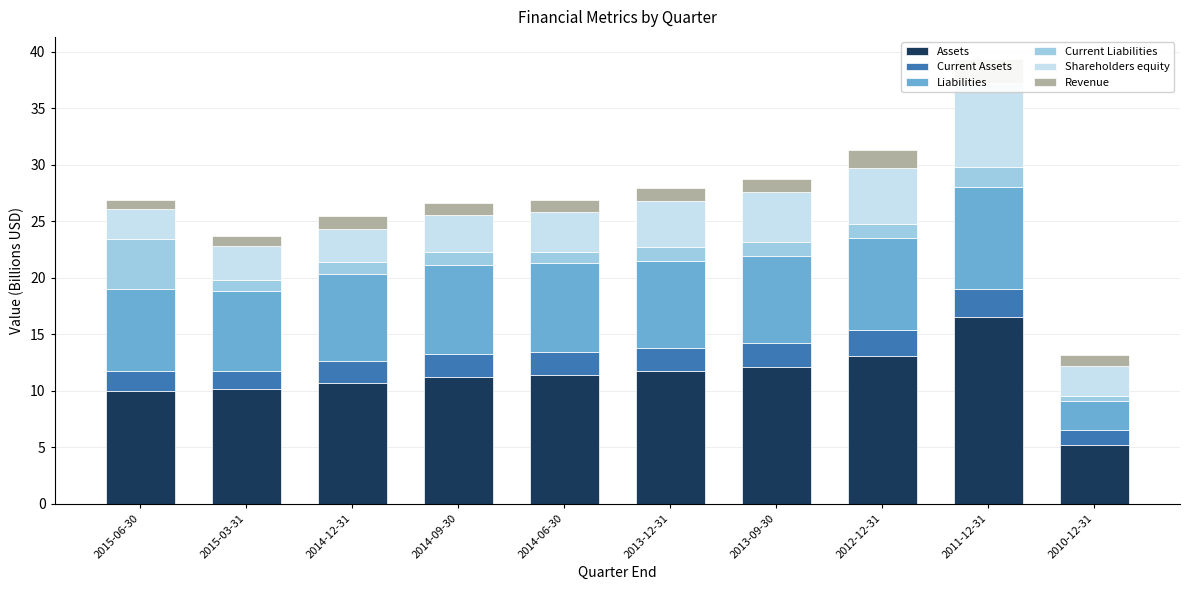

Reading right to left, what are all the values shown in this chart?

Assets: 5.2	16.5	13.1	12.1	11.8	11.4	11.2	10.7	10.2	10.0
Current Assets: 1.4	2.5	2.3	2.1	2.0	2.0	2.1	1.9	1.6	1.8
Liabilities: 2.5	9.1	8.1	7.7	7.7	7.9	7.9	7.7	7.1	7.3
Current Liabilities: 0.4	1.8	1.2	1.3	1.2	1.0	1.1	1.0	0.9	4.4
Shareholders equity: 2.7	7.4	5.0	4.4	4.1	3.6	3.3	3.0	3.1	2.6
Revenue: 1.0	2.1	1.6	1.2	1.1	1.1	1.1	1.1	0.8	0.8